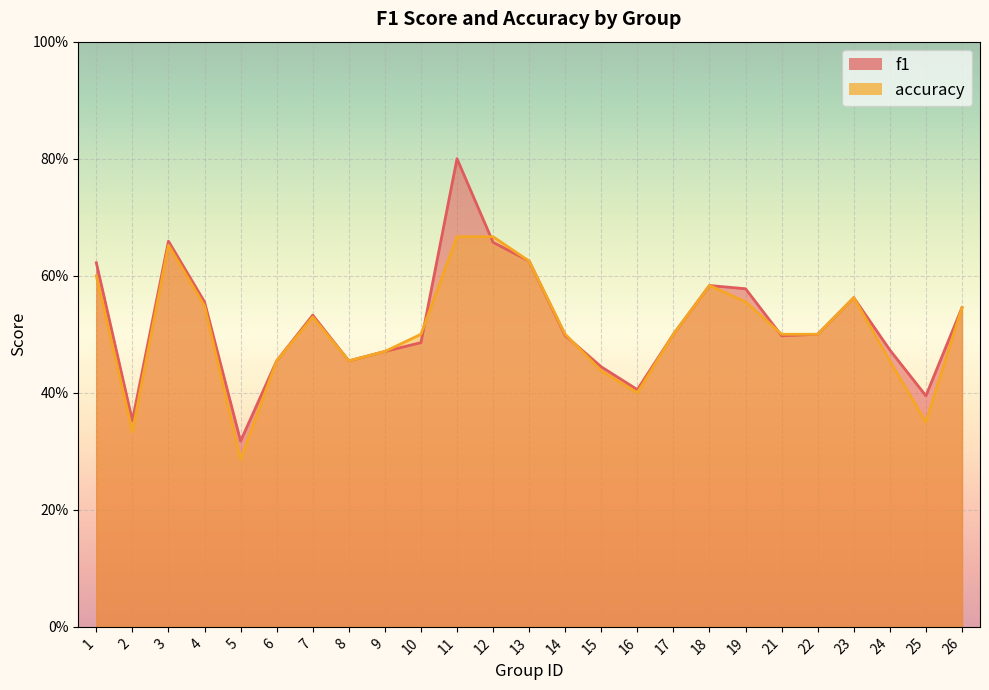

Is it true that f1 equals 0.3 at 1?

False